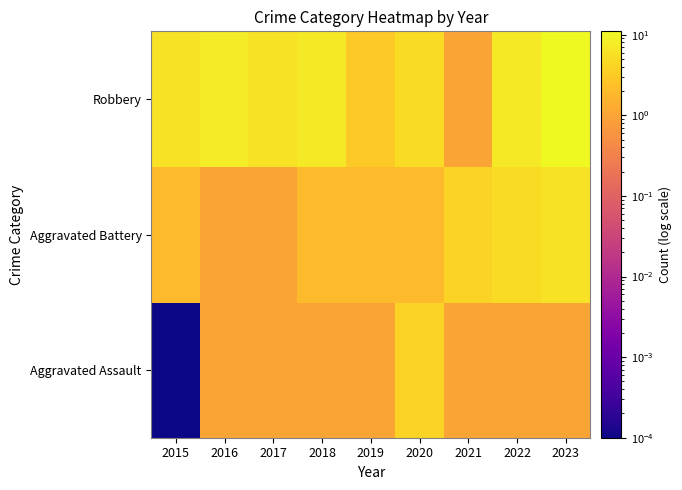

Which has a higher value, 2021 or 2017?

2021